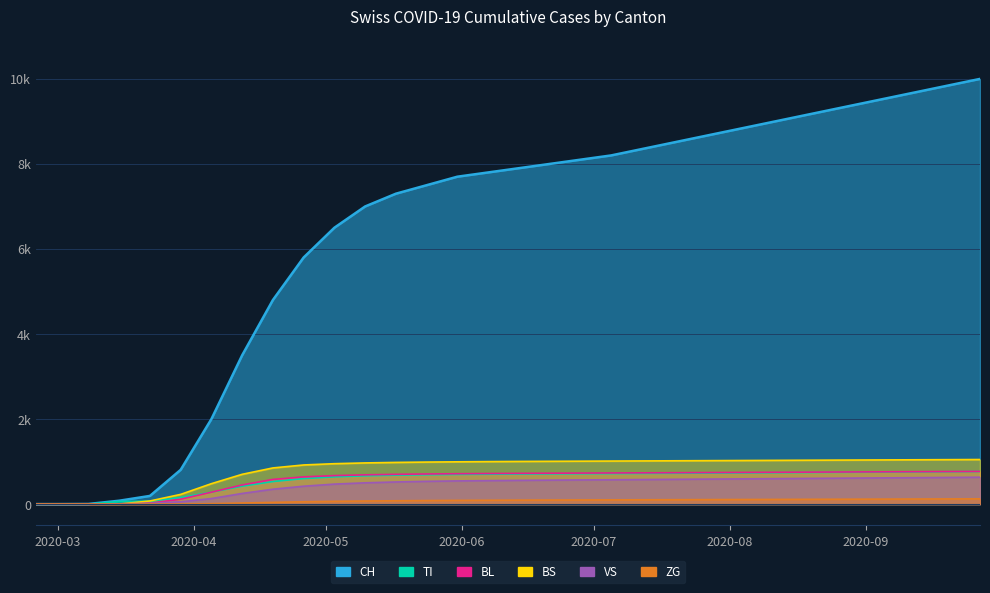

Rank the series by their maximum value, from lowest to highest.

ZG, VS, TI, BL, BS, CH